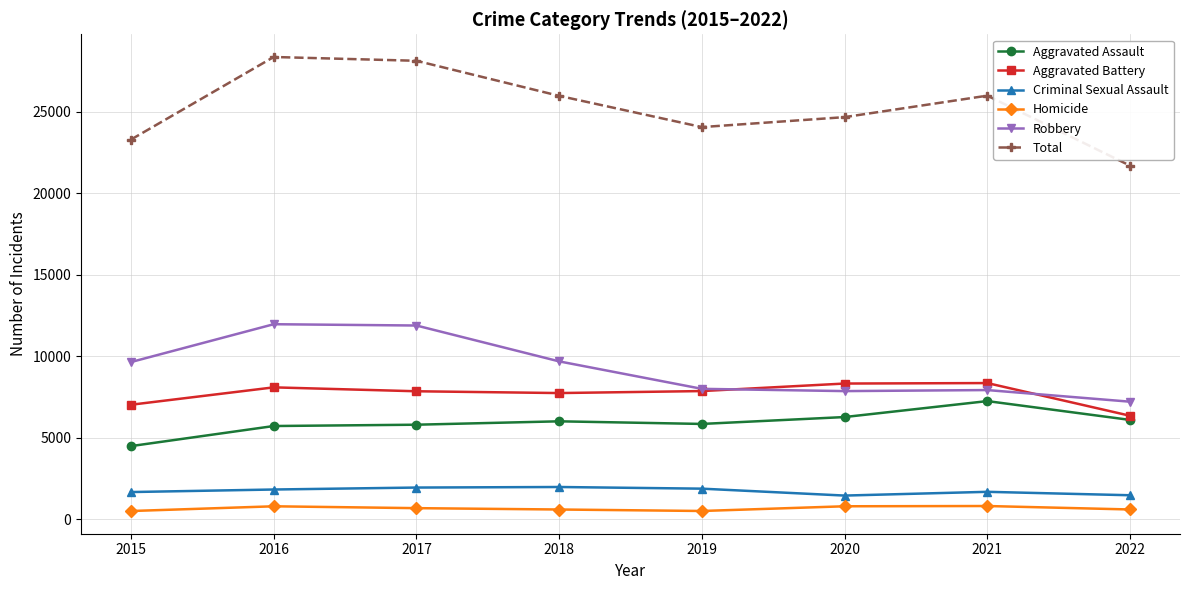

Which series has the widest spread of values?

Total